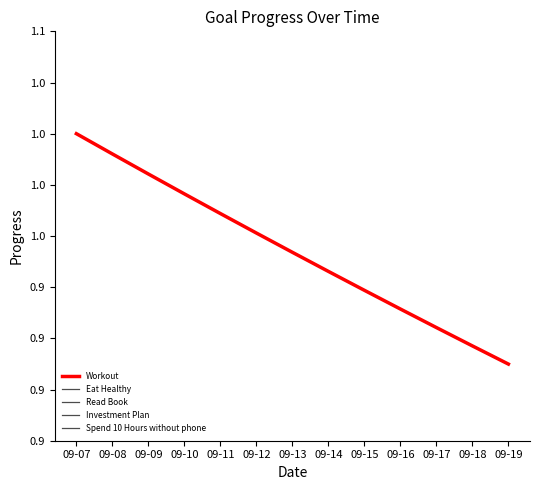

Which series has the widest spread of values?

Workout